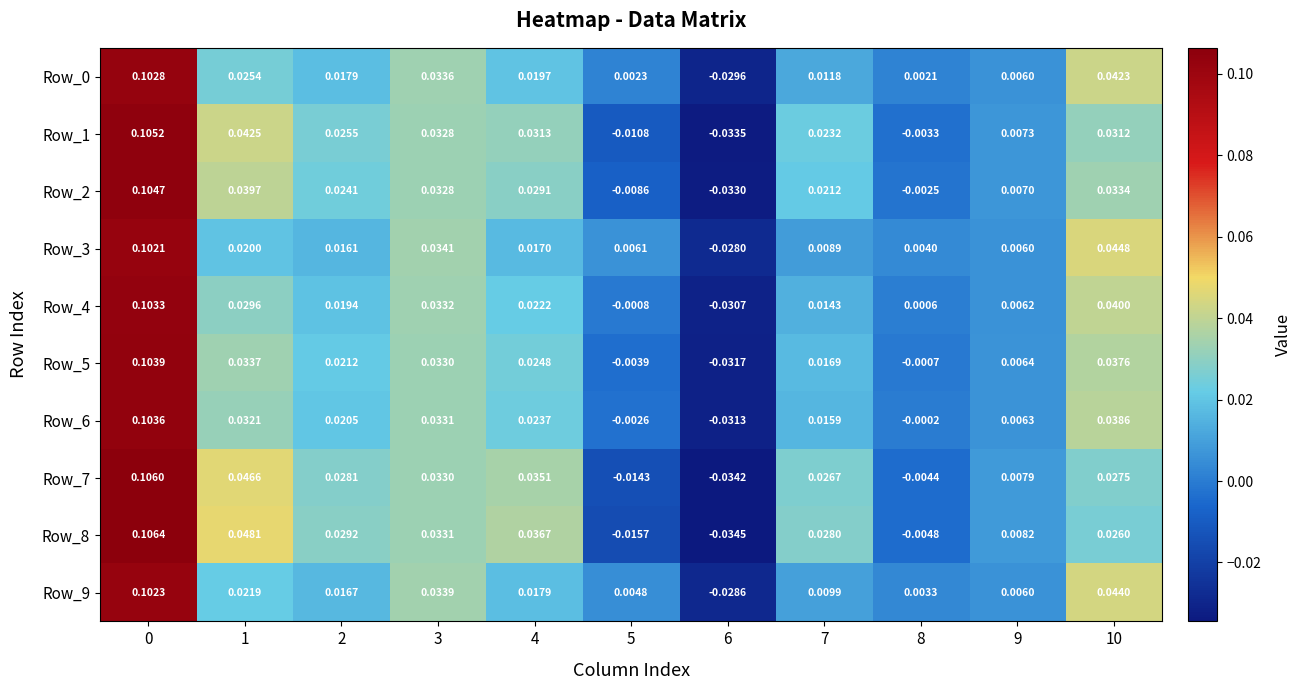

Is the value of Row_2 at 5 greater than the value of Row_6 at 9?

No